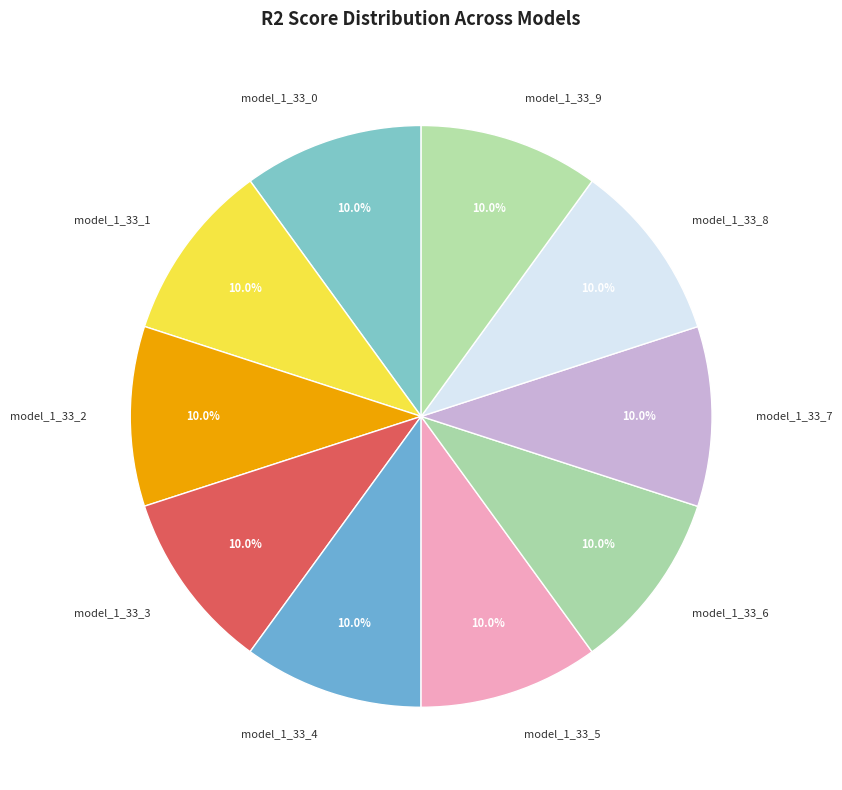

Is model_1_33_5 the majority of the pie?

No